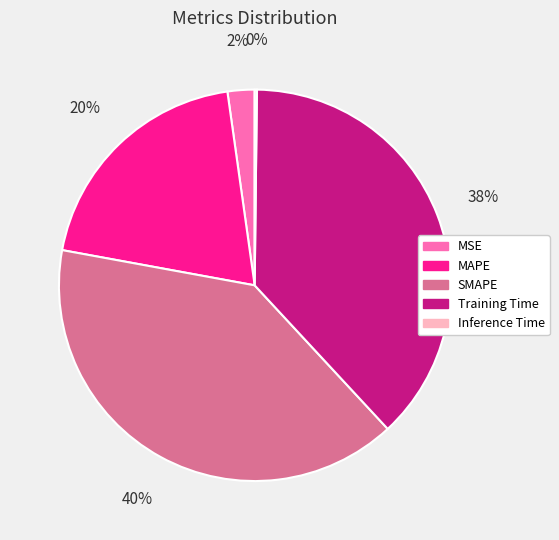

Combined, do MAPE and Training Time account for over 50%?

Yes